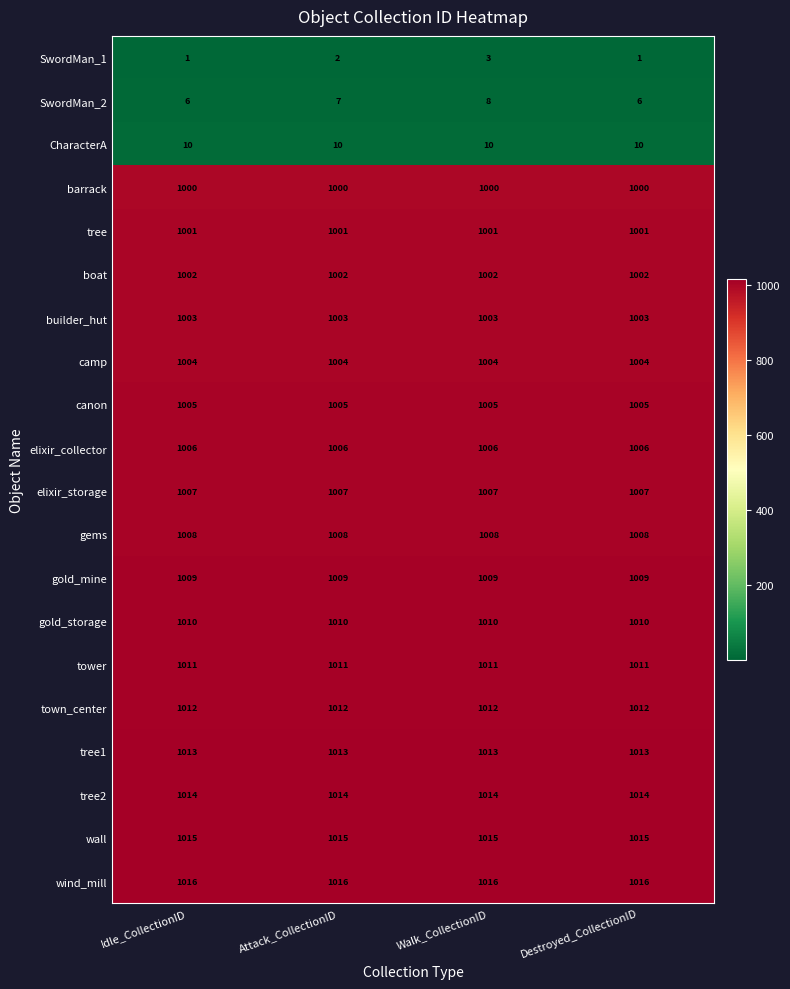

How many categories are shown in the chart?

4